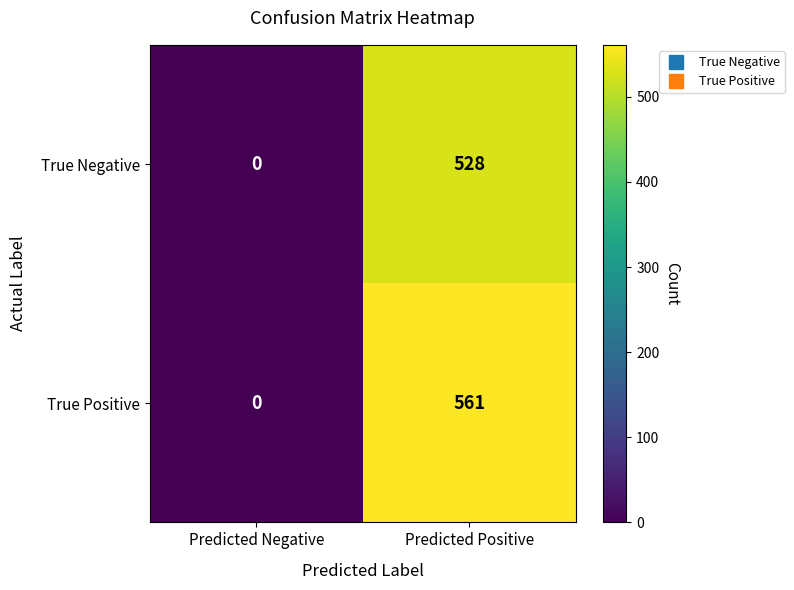

True or false: True Positive has a value of 561 at Predicted Positive.

True